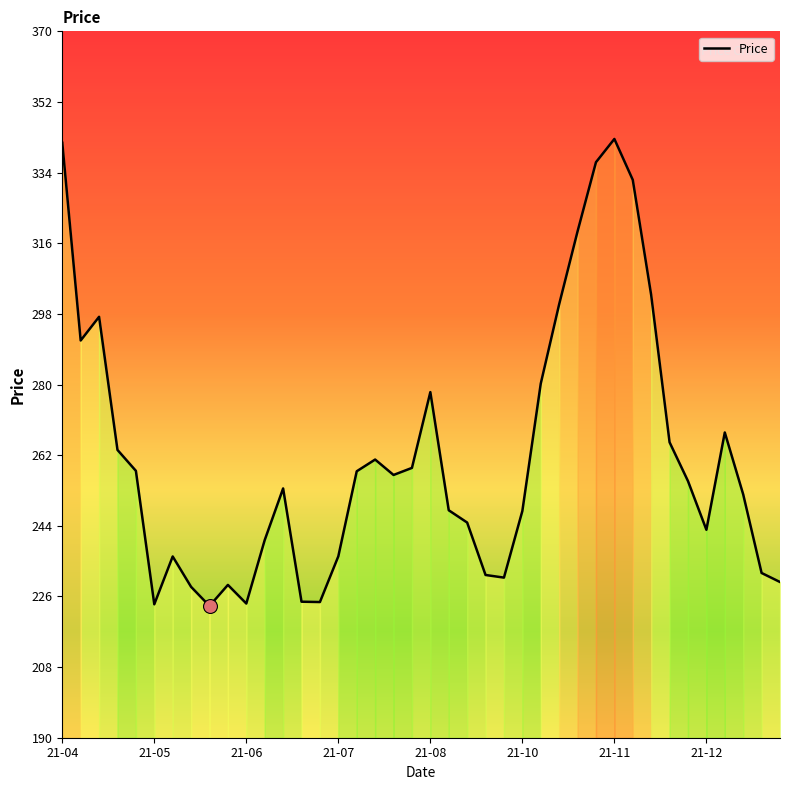

What is the smallest value displayed?

223.9